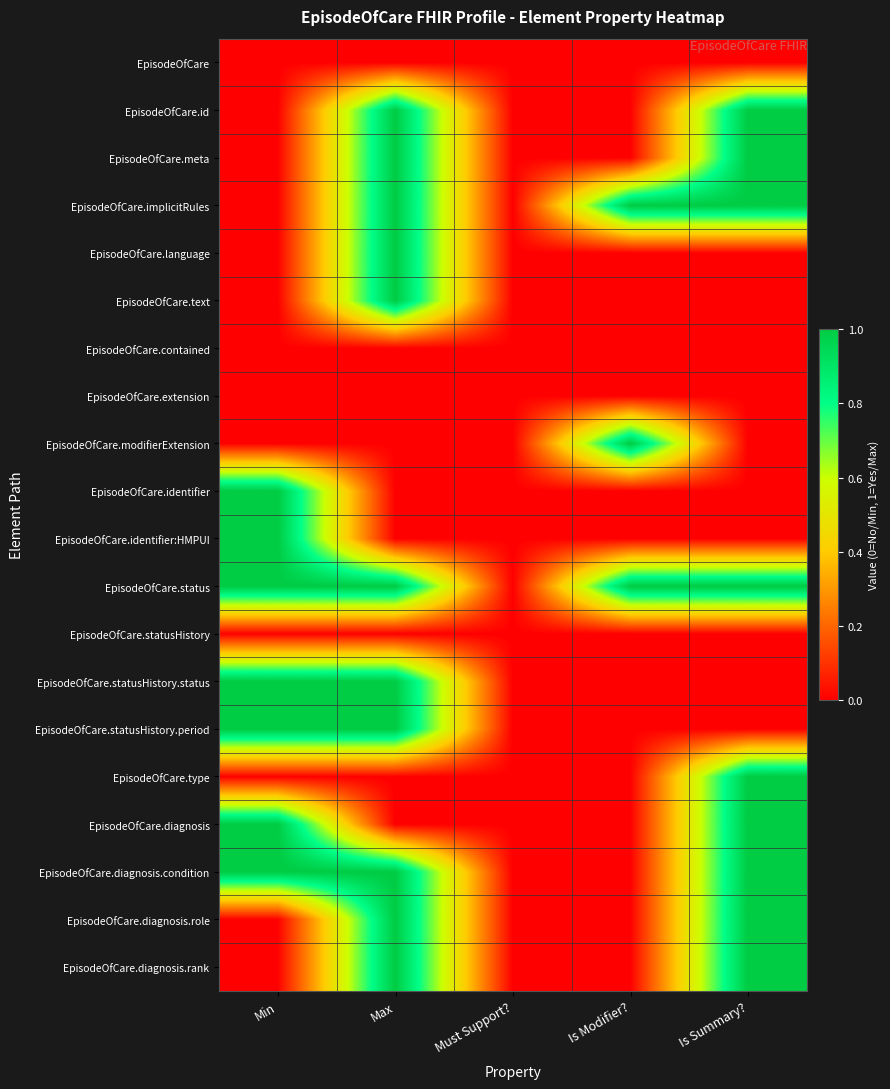

Which category has the highest value across all series?

Max